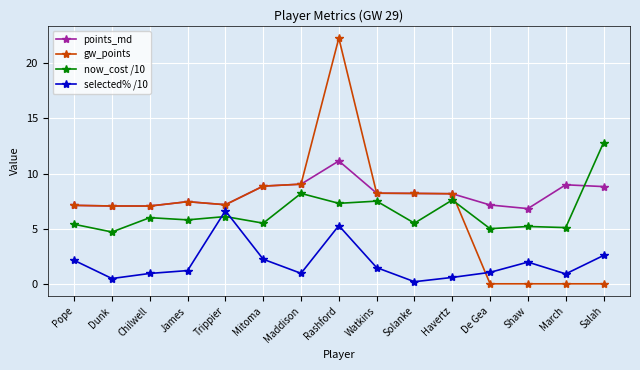

True or false: selected% /10 has a value of 5.3 at Rashford.

True